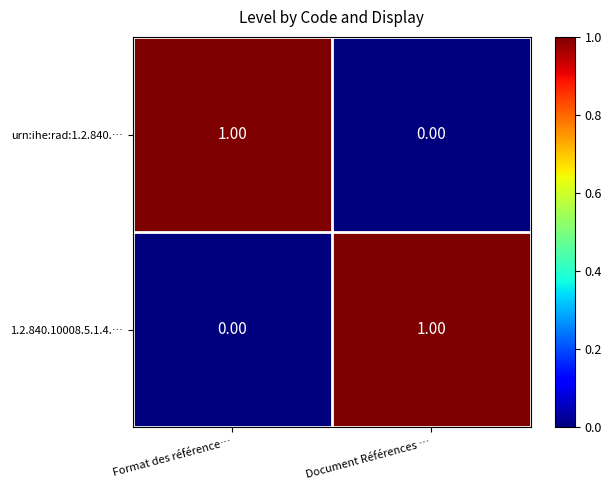

Rank the series at Document Références … from lowest to highest value.

urn:ihe:rad:1.2.840.…, 1.2.840.10008.5.1.4.…